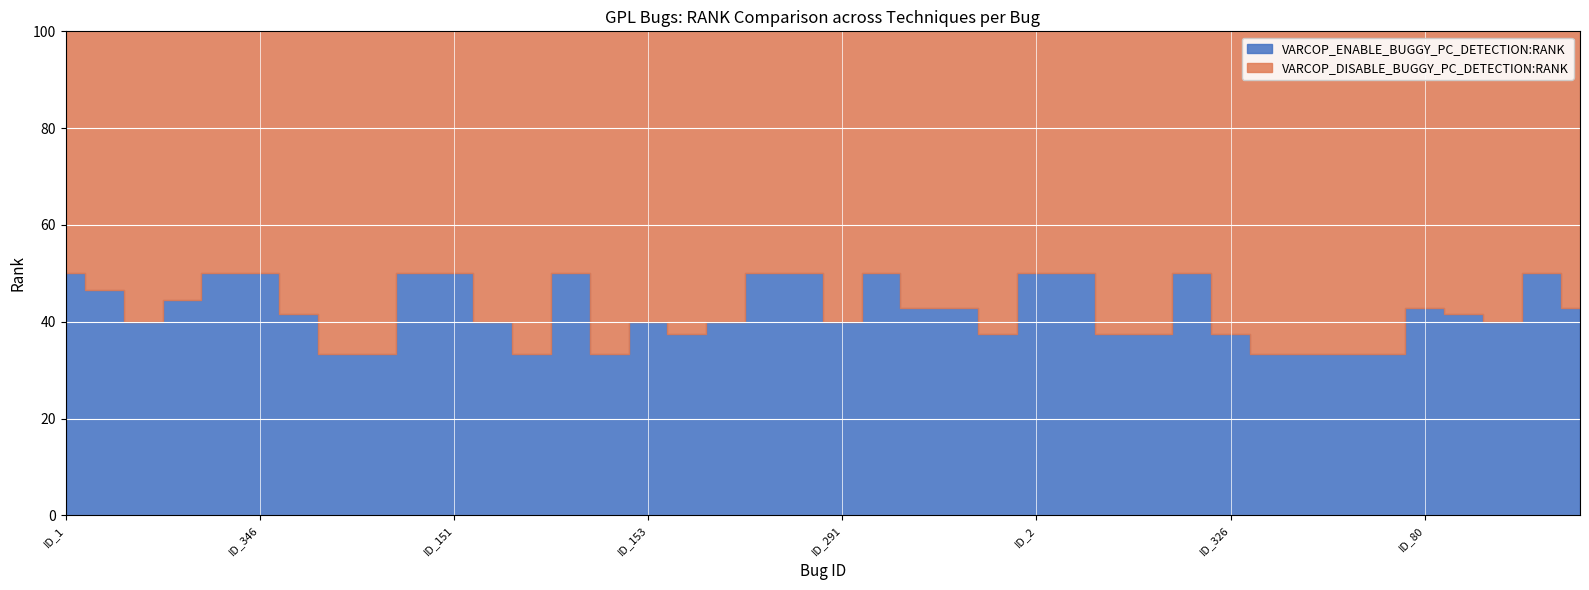

Which label corresponds to the smallest value in the chart?

ID_306